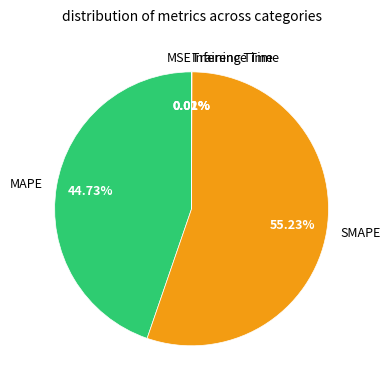

Which slice is the largest?

SMAPE